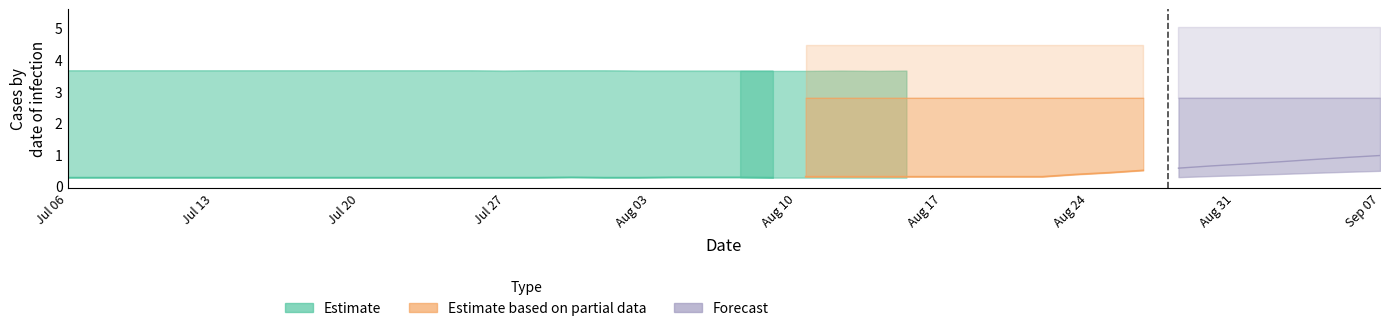

Is this an area chart (filled region under the line)?

No